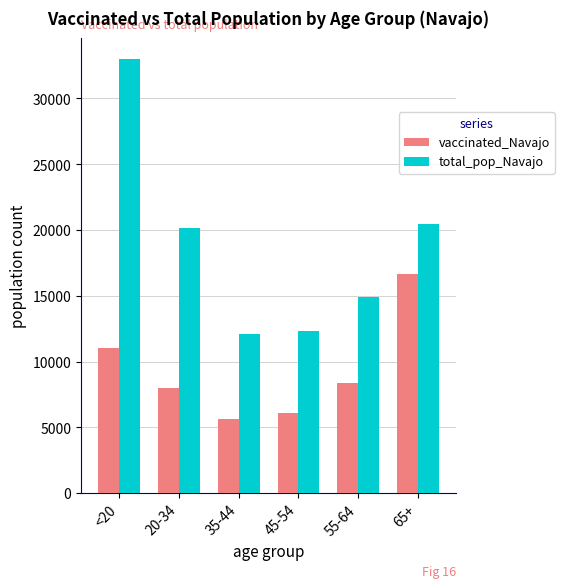

Which series changed the most between 20-34 and 45-54?

total_pop_Navajo